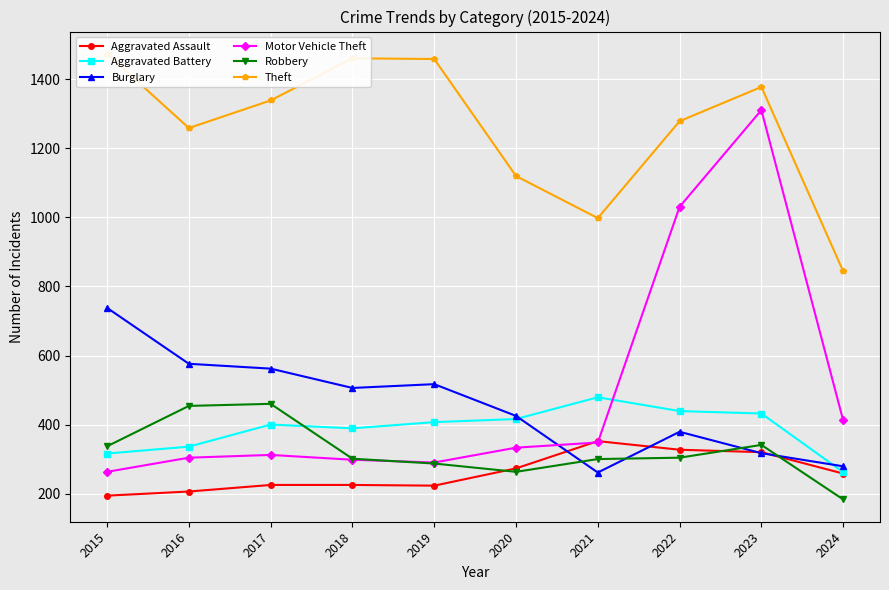

What is the value of the Aggravated Battery point at the 6th from the left?

416